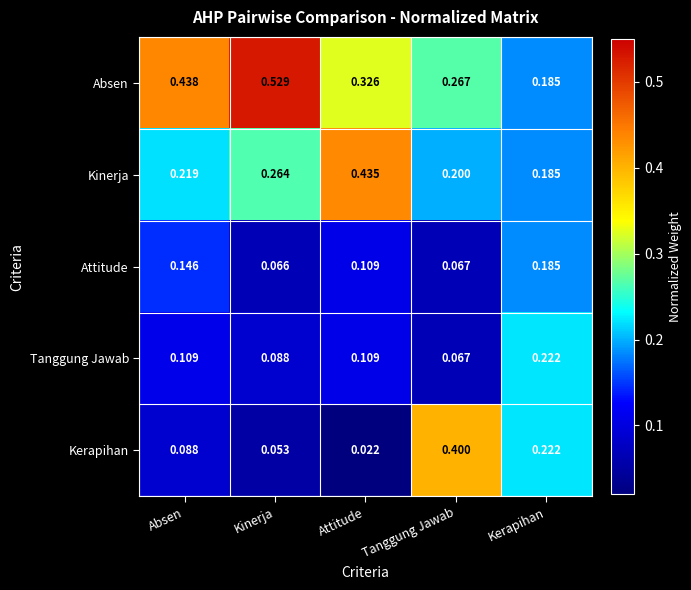

Which category has the highest value across all series?

Kinerja